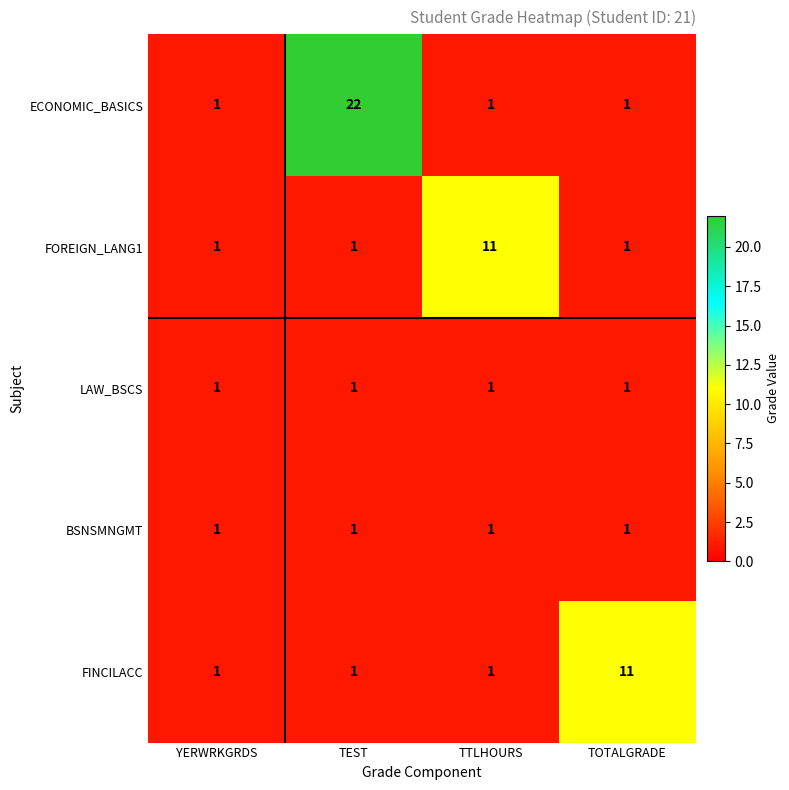

Which series changed the most between YERWRKGRDS and TTLHOURS?

FOREIGN_LANG1